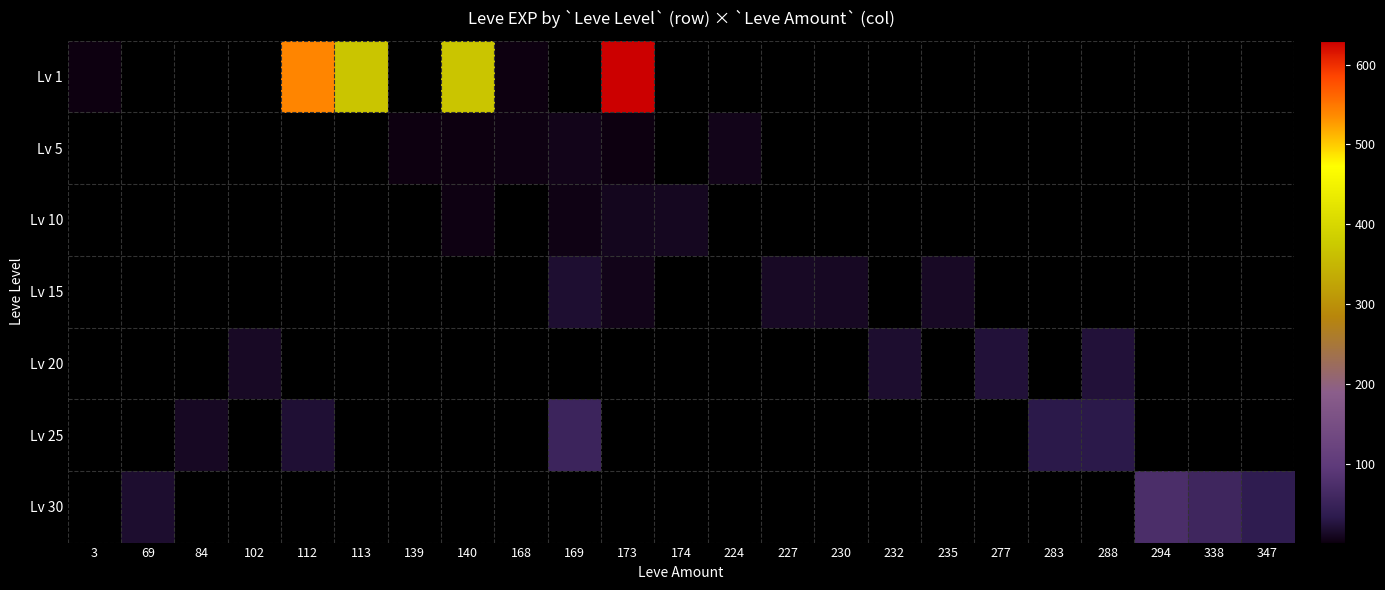

At which category does the chart reach its peak across all series?

173